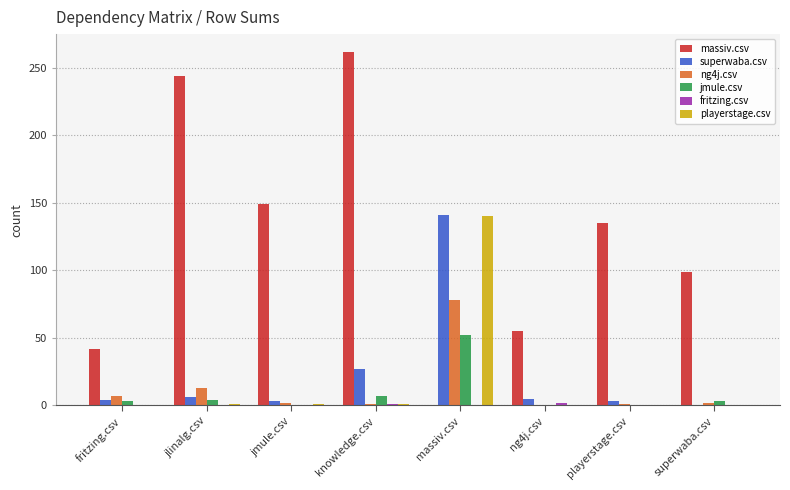

What is the sum of all massiv.csv values?

986